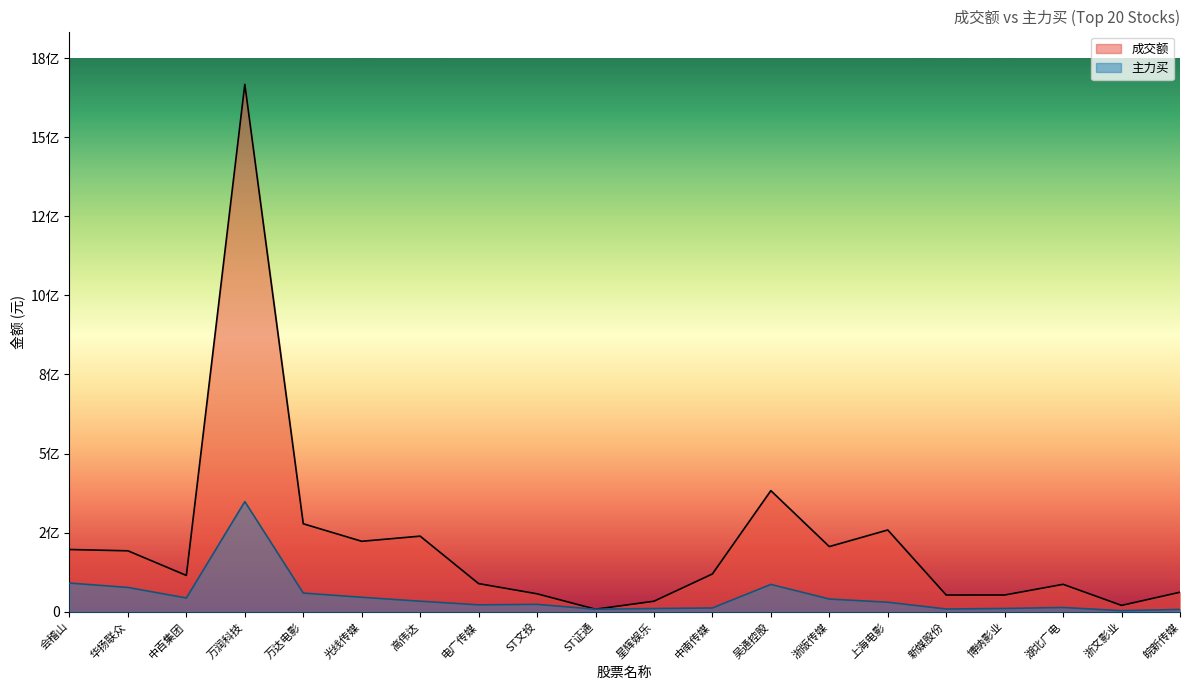

Which category has the highest value in the 成交额 series?

万润科技